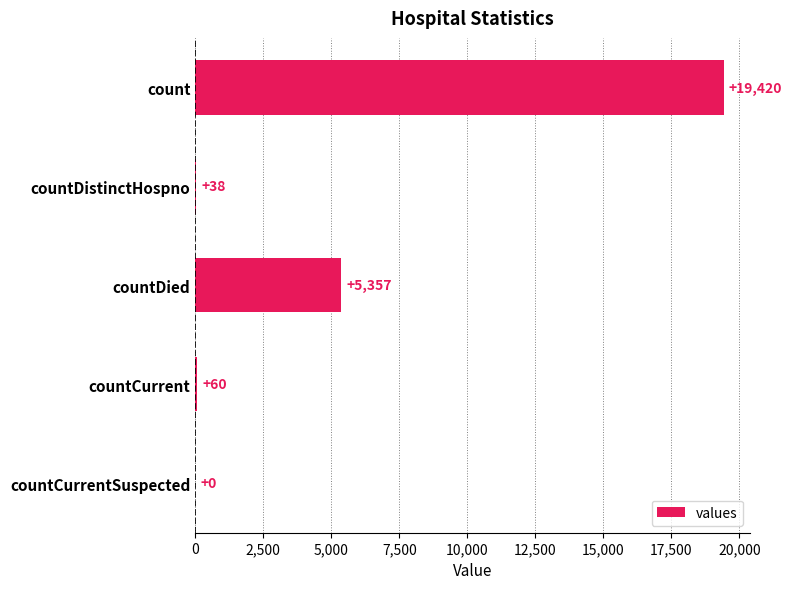

How many positive values are there?

4